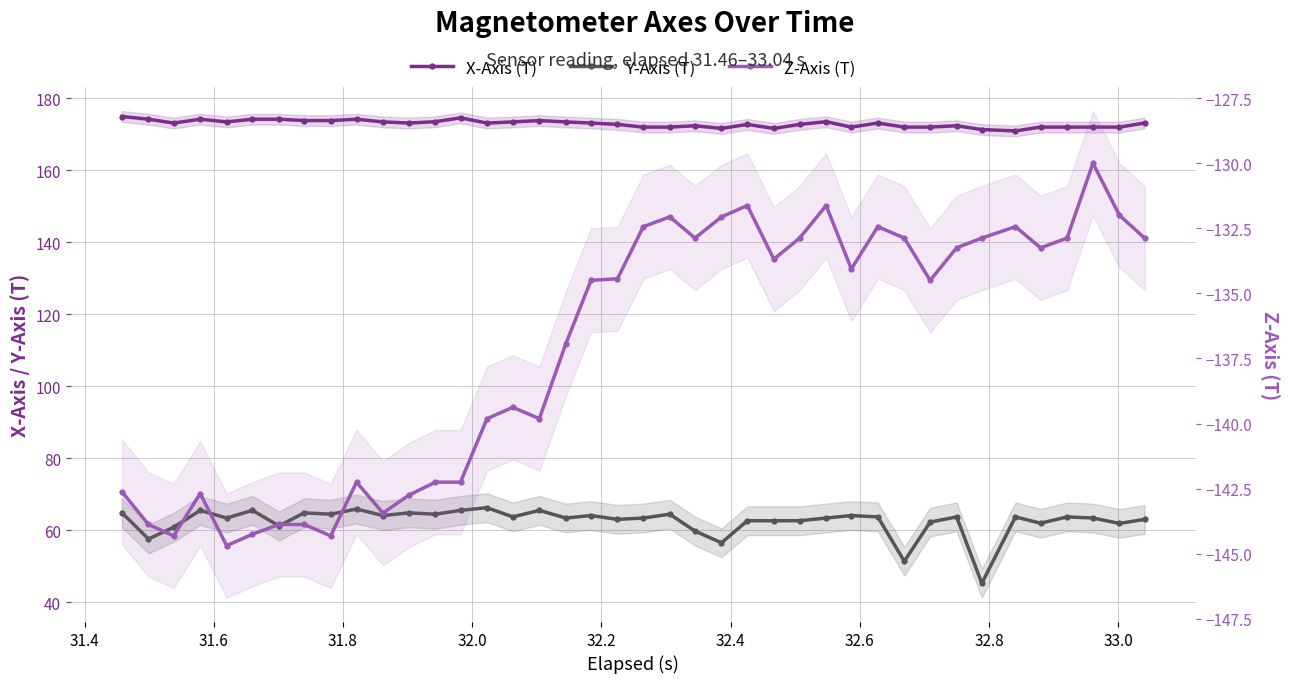

Which series has the widest spread of values?

Y-Axis (T)